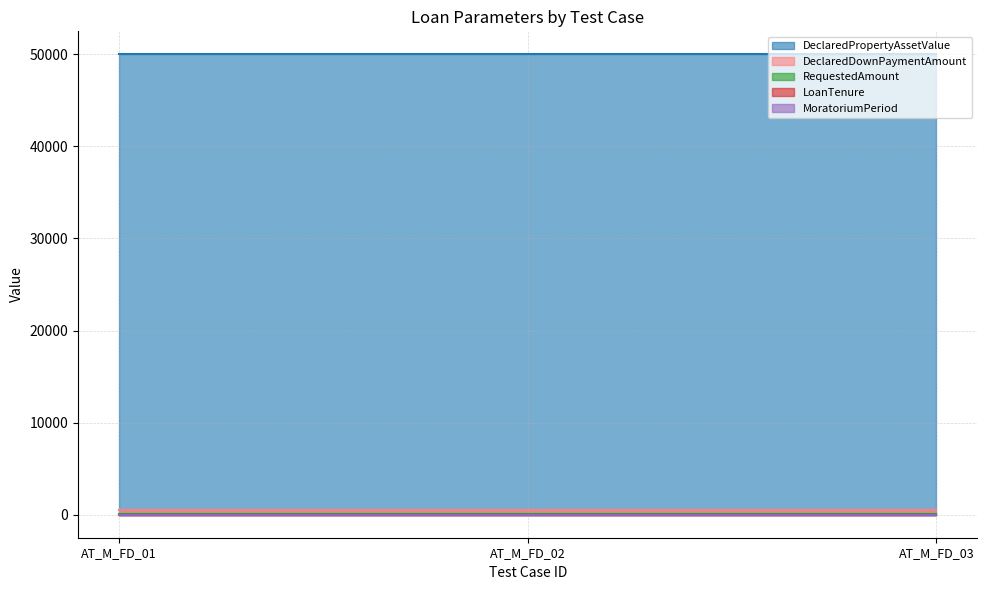

Between AT_M_FD_02 and AT_M_FD_01, which is larger?

AT_M_FD_02